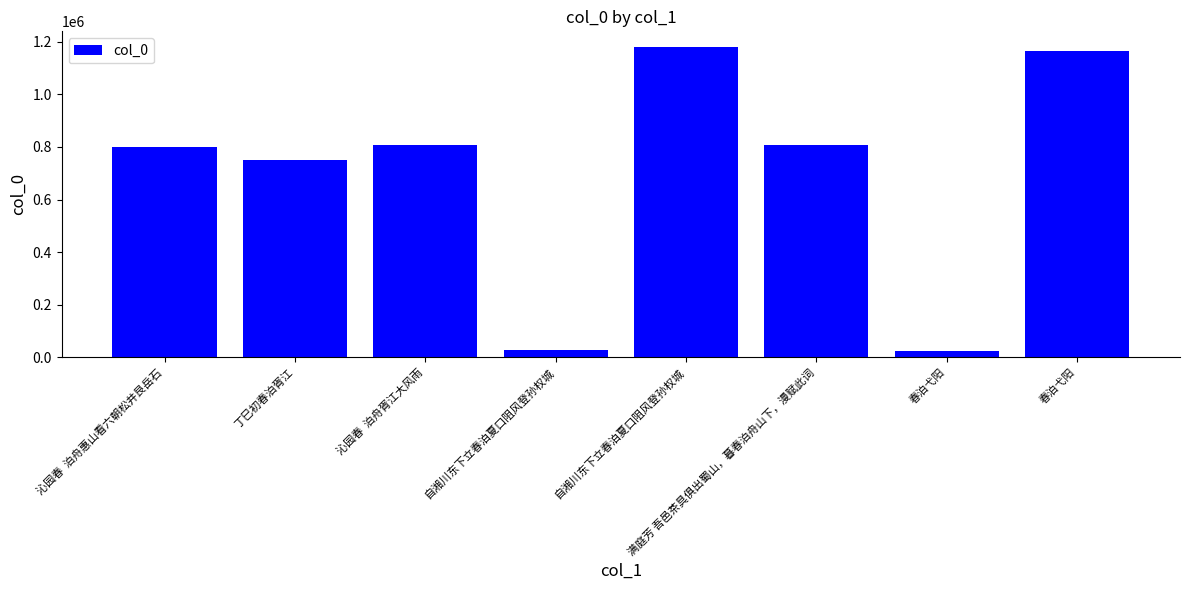

At which label is the value closest to 601683?

丁巳初春泊胥江